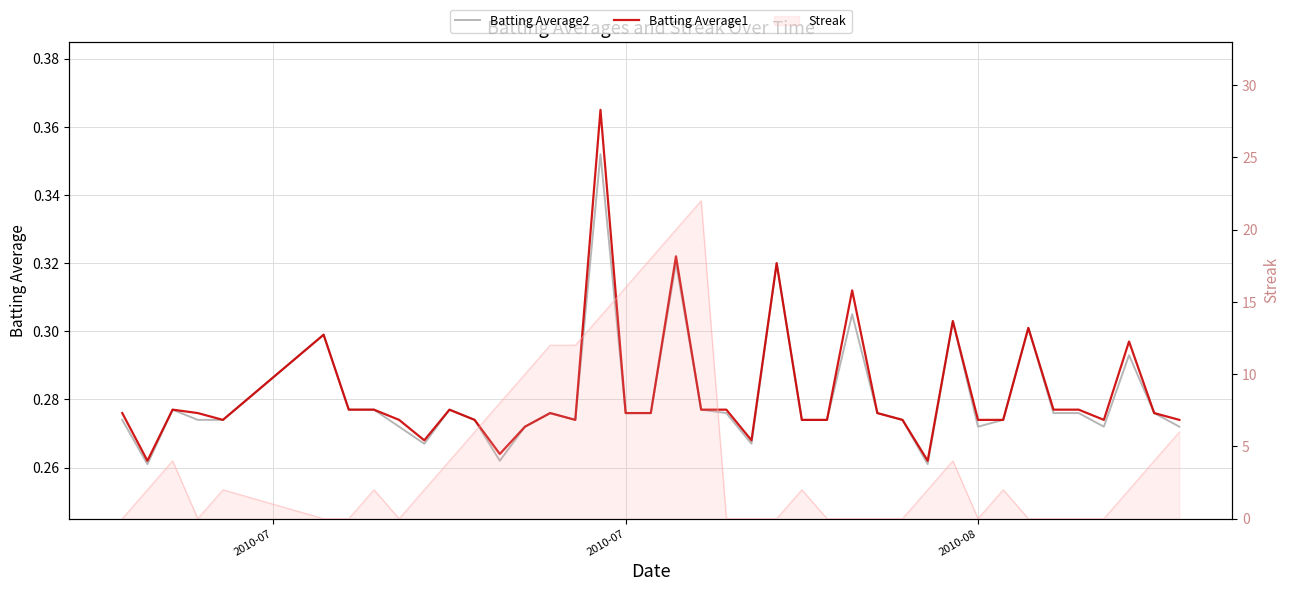

The value of Batting Average1 at 7 is 0.1. True or false?

False